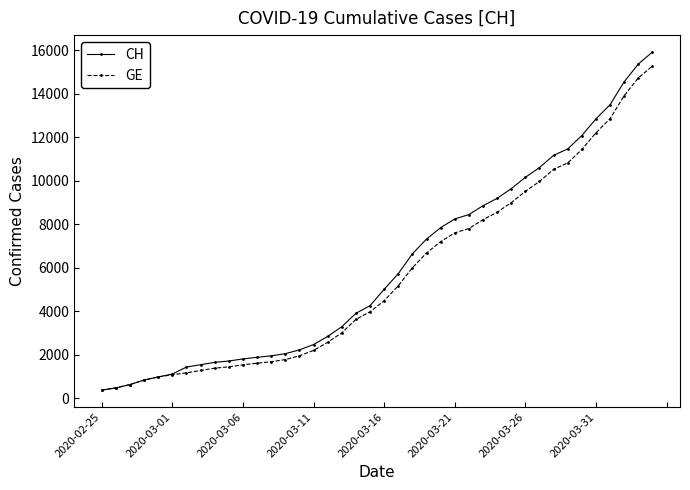

Which series has the widest spread of values?

CH